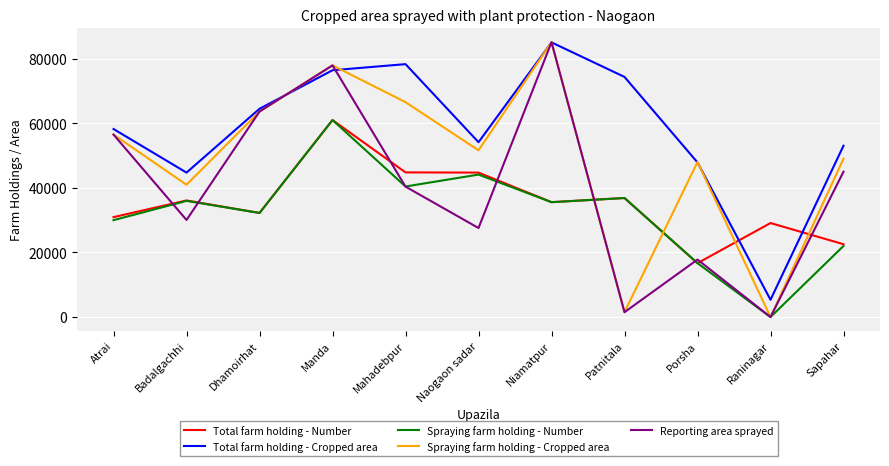

What position from the right is Porsha?

3